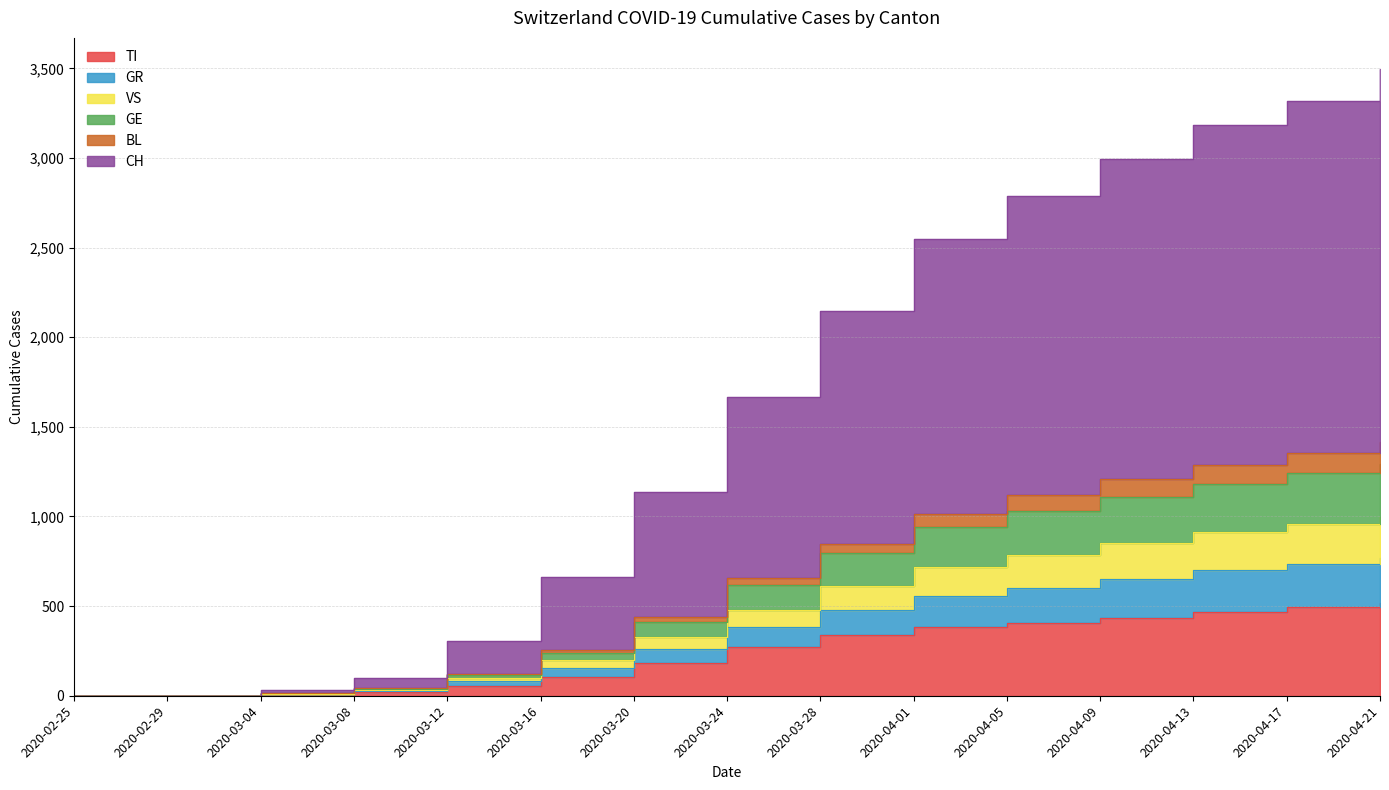

What is the difference between the maximum and minimum values in the GR series?

1417